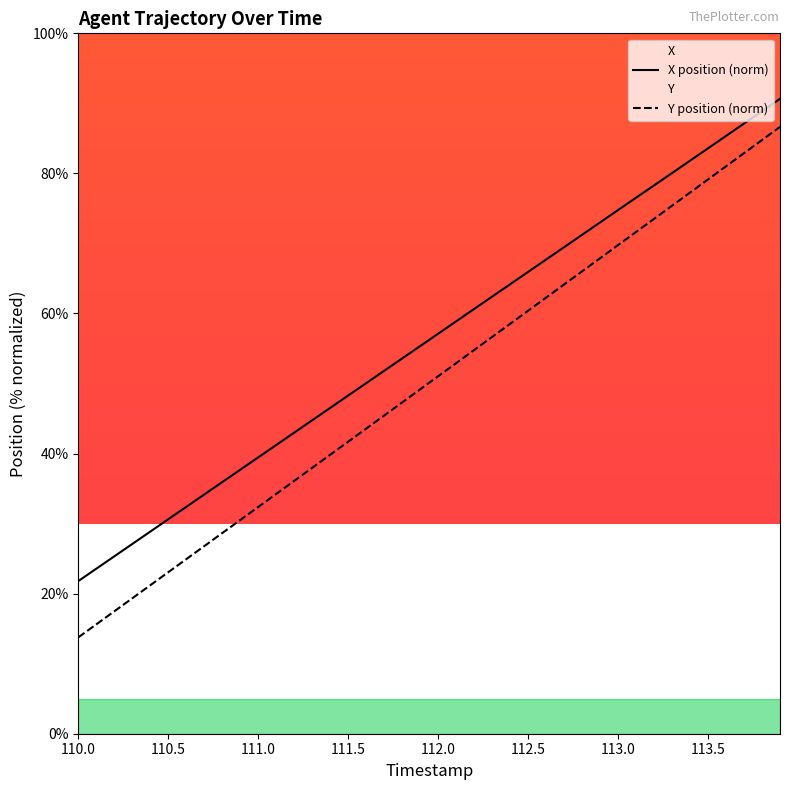

What is the spread (max minus min) of values at 112.5?

5.5